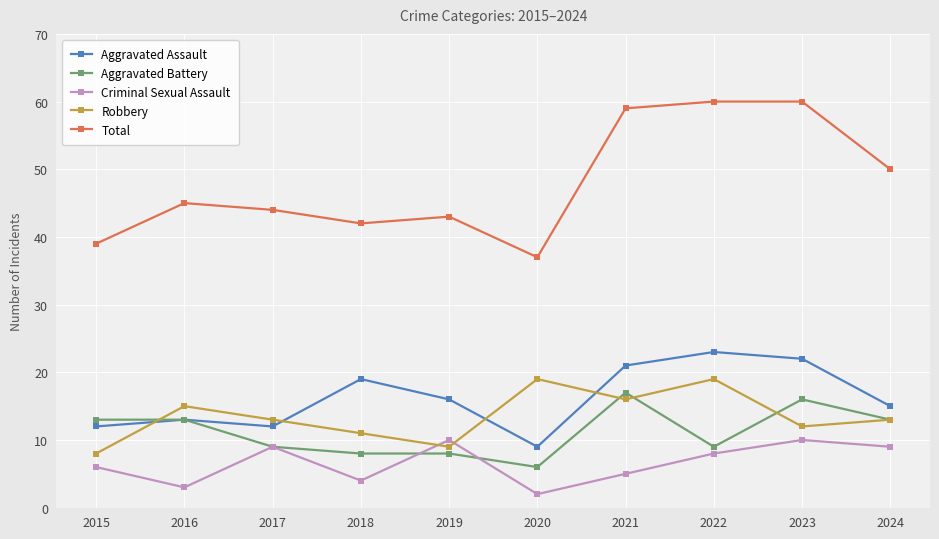

How many categories are shown in the chart?

10